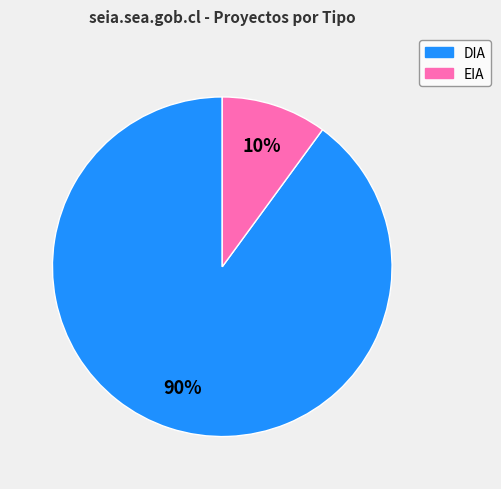

Rank the categories by value from lowest to highest.

EIA, DIA